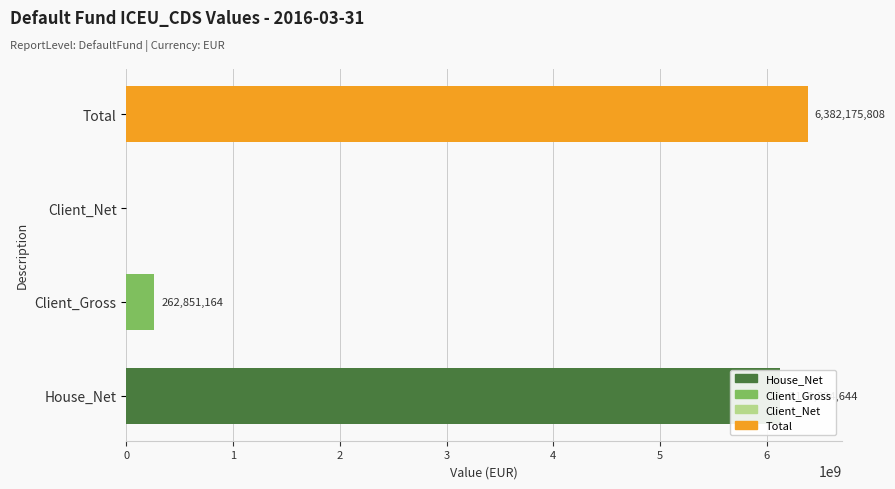

Between Total and House_Net, which is larger?

Total